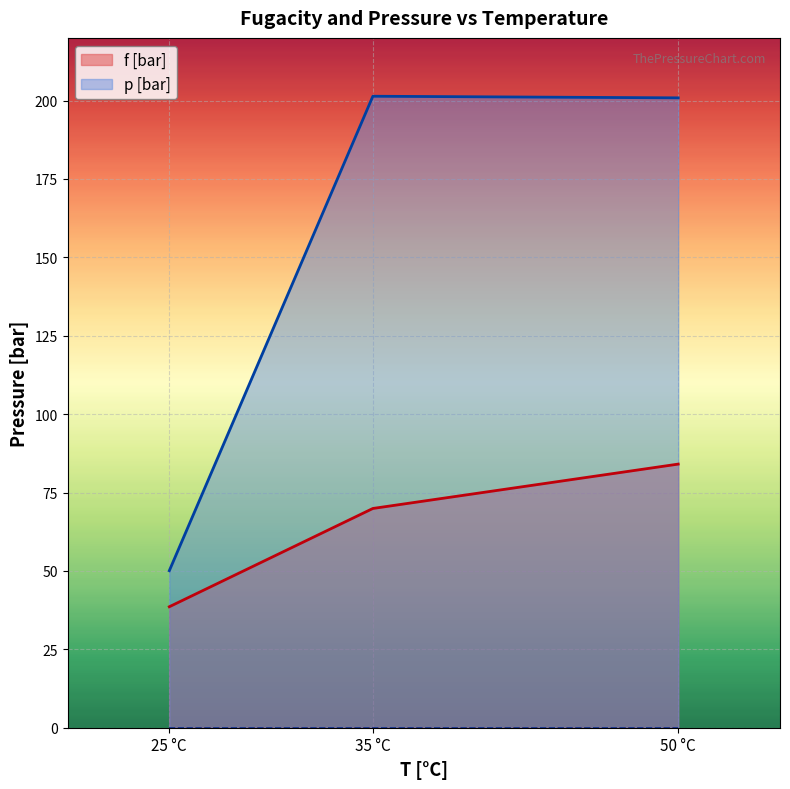

True or false: p [bar] and f [bar] intersect in this chart.

False